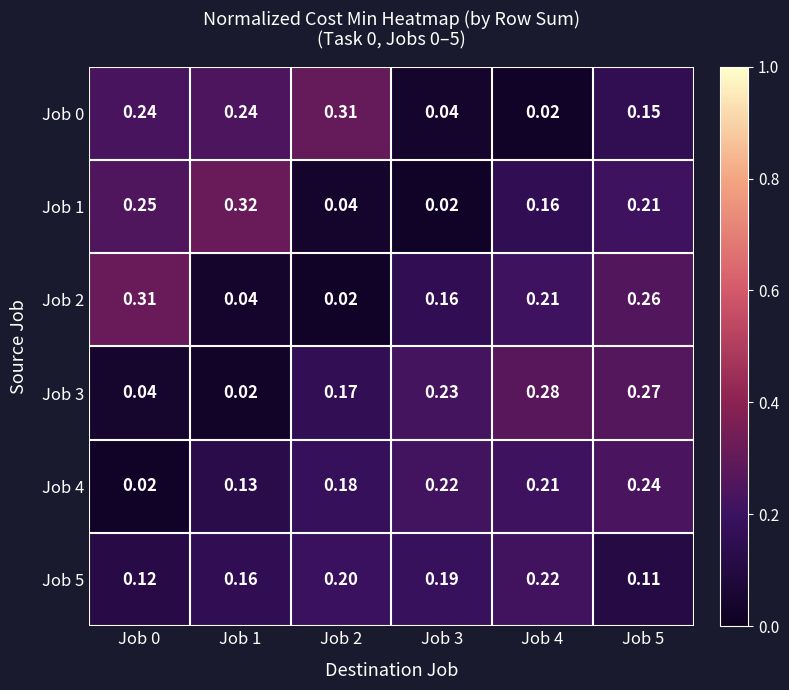

Is the value of Job 1 at Job 0 greater than the value of Job 3 at Job 4?

No